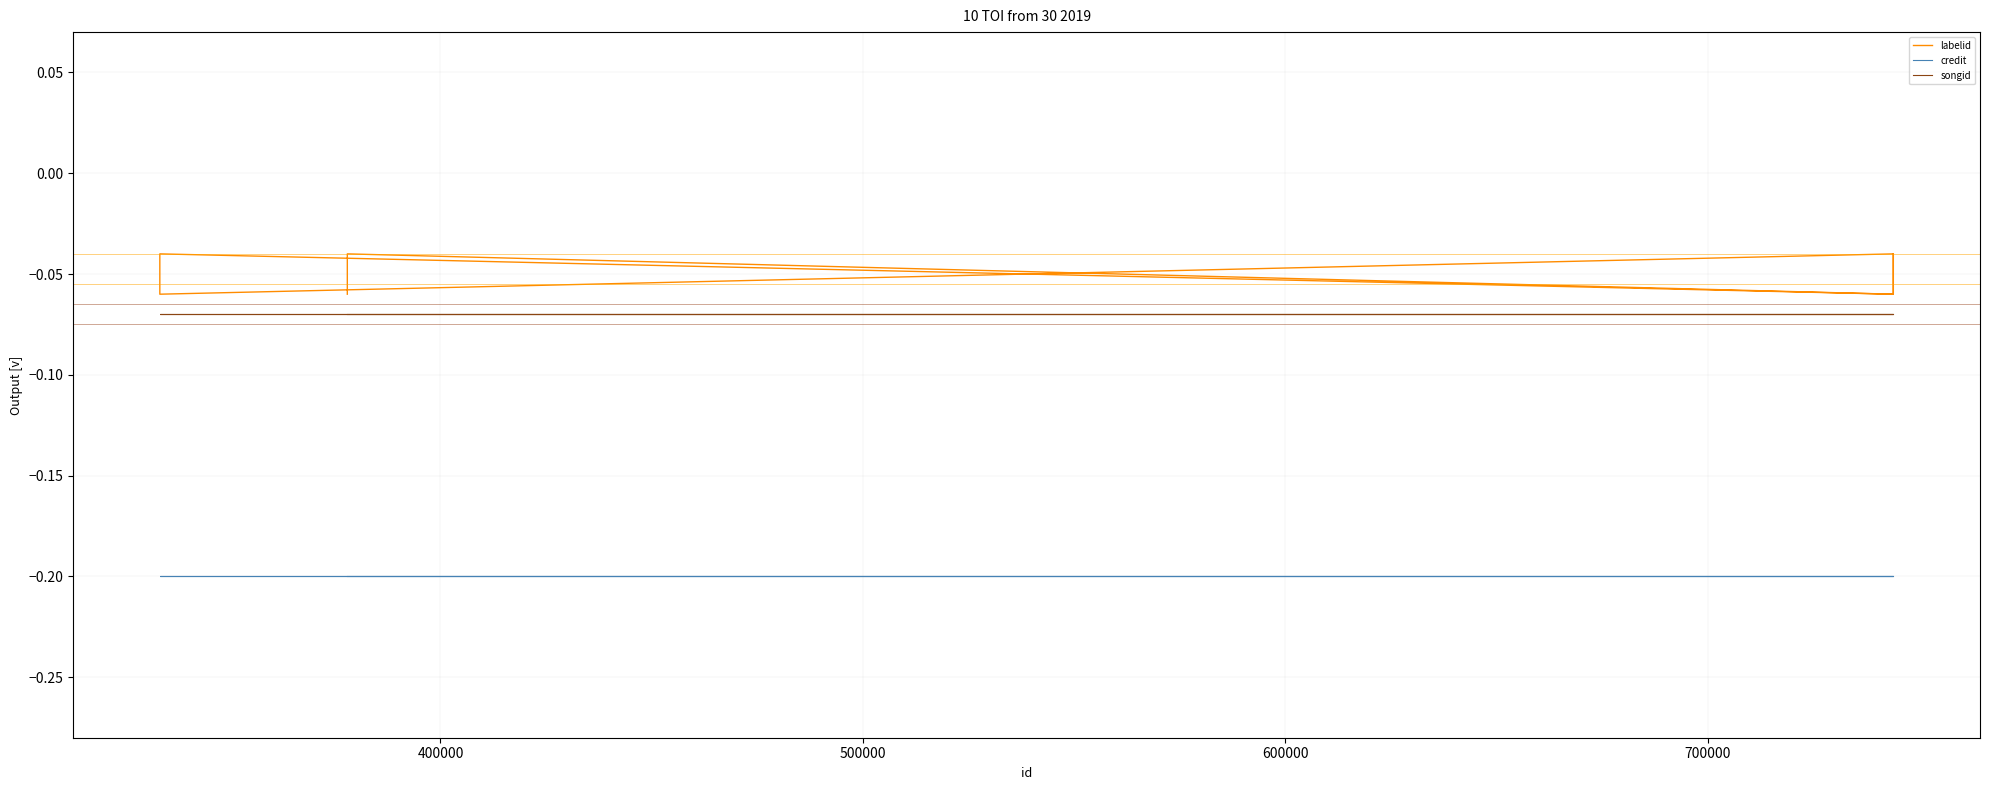

What are all the series names shown in the legend?

labelid, credit, songid